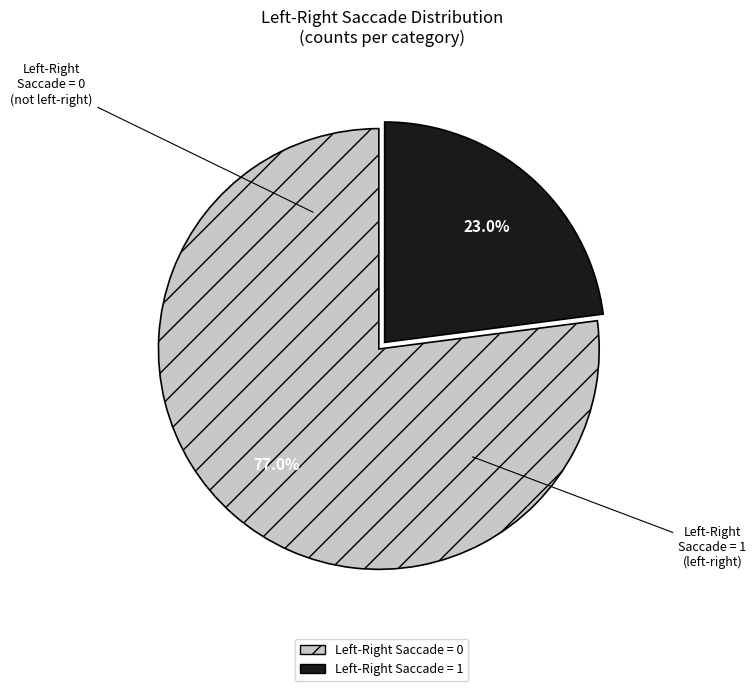

How many segments does this pie chart have?

2